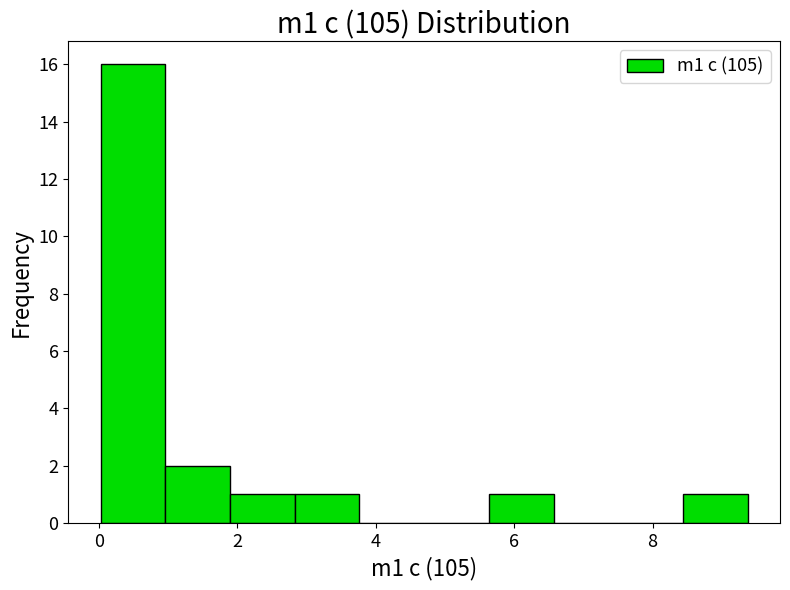

Reading left to right, list every bar in this chart as the range it spans on the x-axis followed by its height. Neither the bar edges nor the heights are printed on the chart, so give them approximately, as read against the axes.

0.0 to 1.0: 16
1.0 to 1.8: 2
1.8 to 2.8: 1
2.8 to 3.8: 1
3.8 to 4.8: 0
4.8 to 5.6: 0
5.6 to 6.6: 1
6.6 to 7.6: 0
7.6 to 8.4: 0
8.4 to 9.4: 1